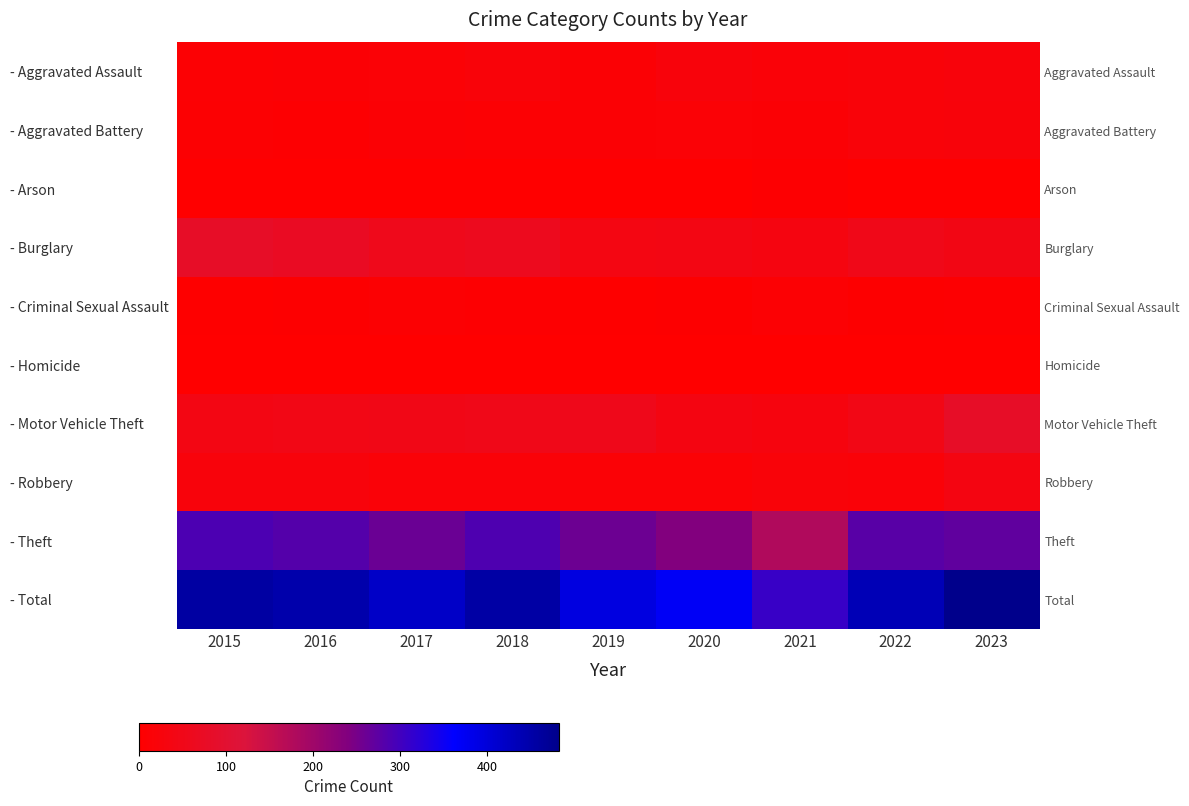

True or false: - Aggravated Assault has a value of 27 at 2018.

False